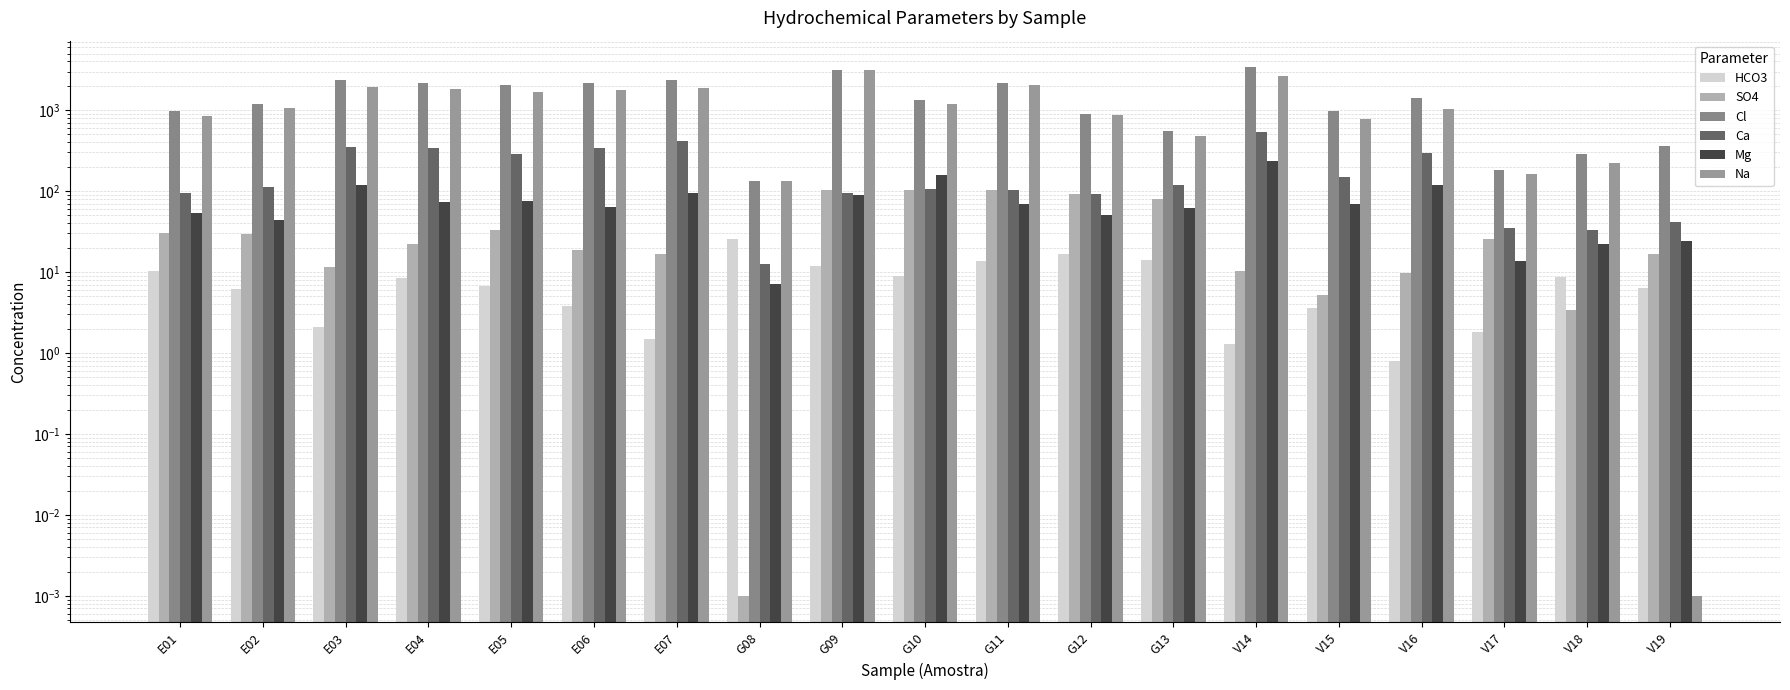

At which category is the sum across all series the highest?

V14